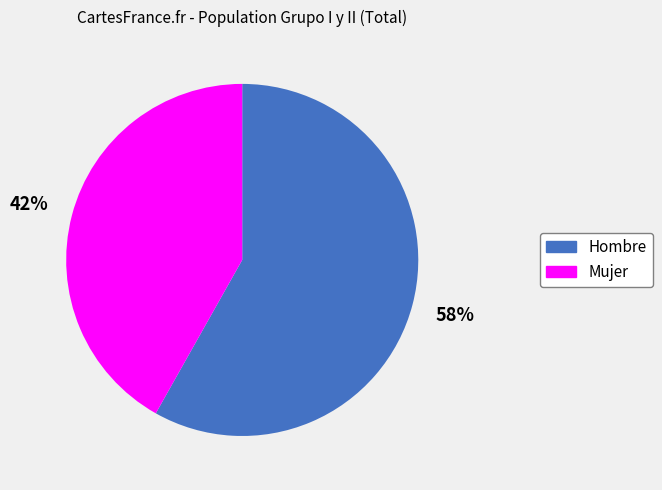

To the nearest percent, what is the difference between the largest and smallest slice percentages?

16%